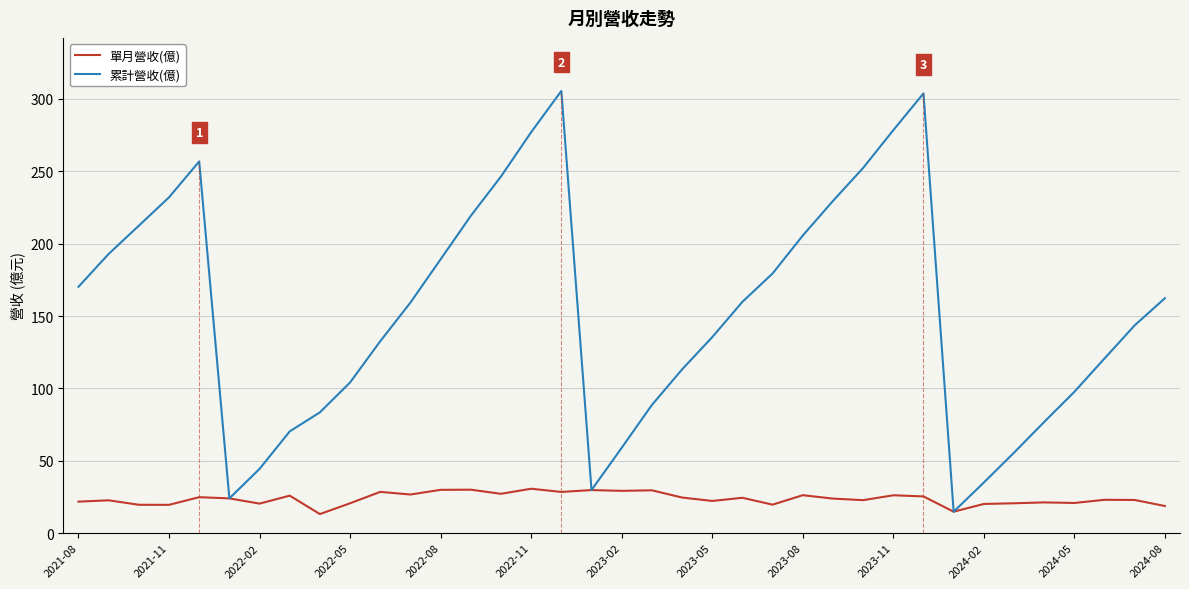

What is the minimum value shown in the chart?

13.2